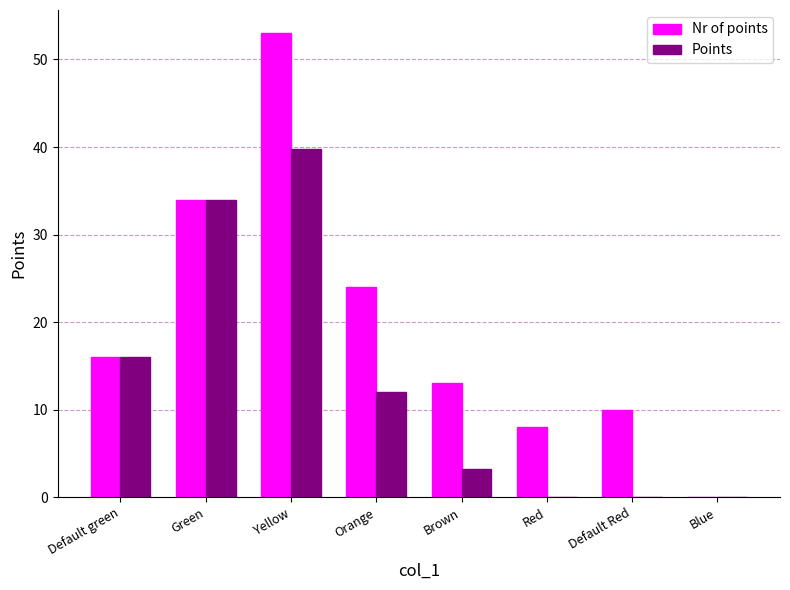

At which category does the chart reach its peak across all series?

Yellow